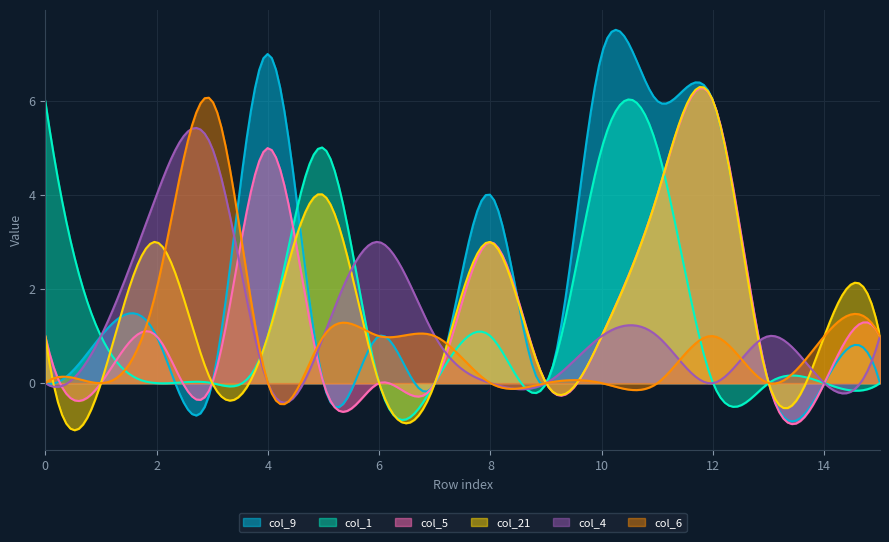

How many positive values does the col_4 series have?

10